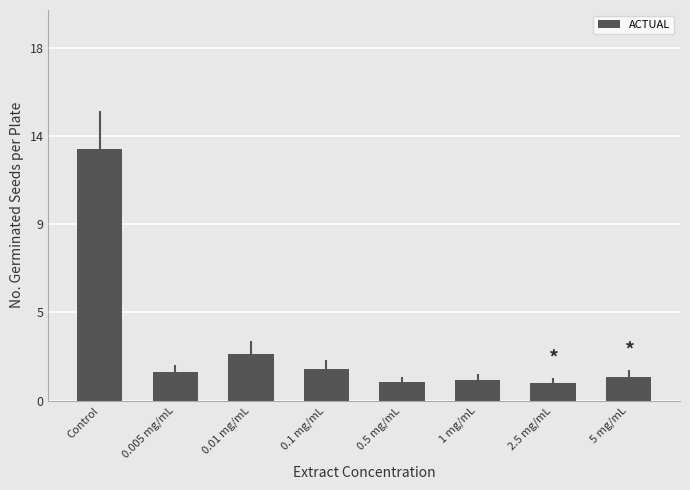

The chart shows a value of 7202235.7 at 0.5 mg/mL. True or false?

True